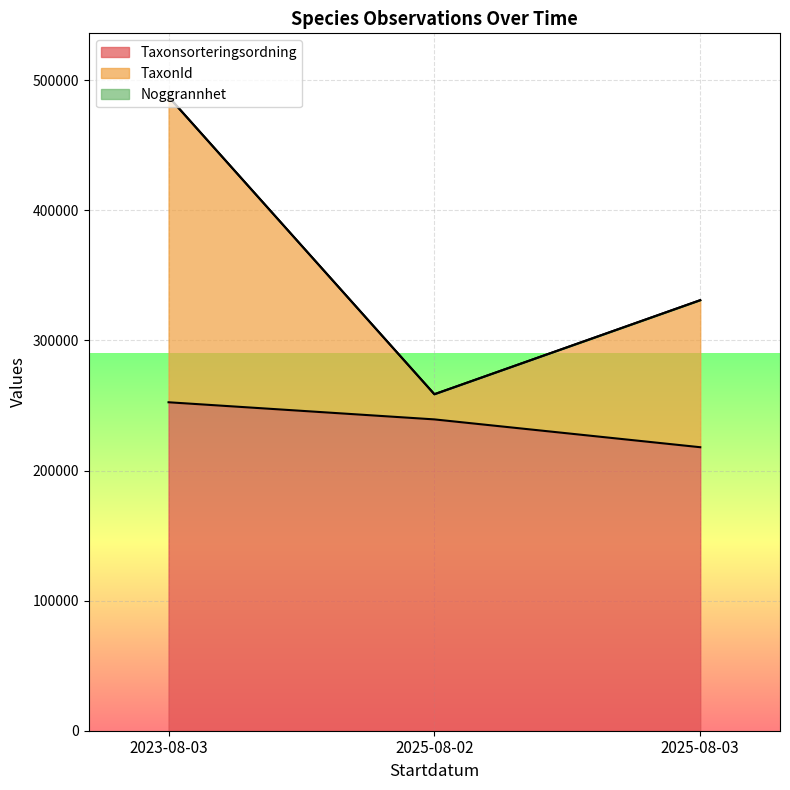

At which category does TaxonId reach its first local peak?

2023-08-03